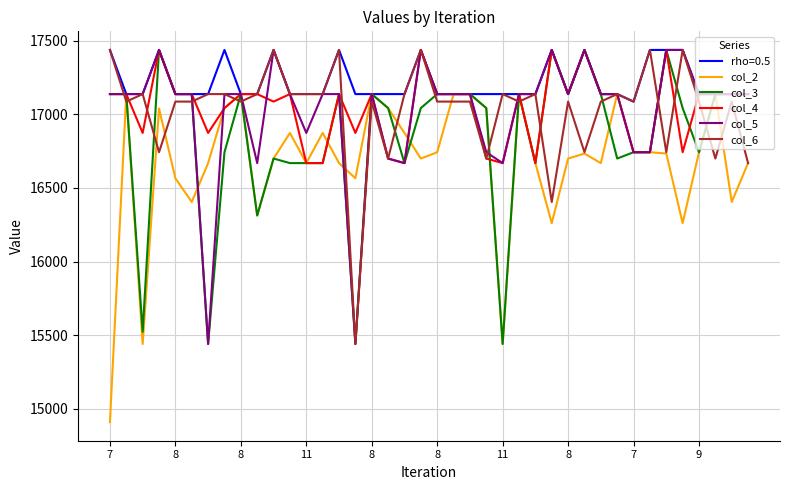

Which series has the largest range (max minus min)?

col_2